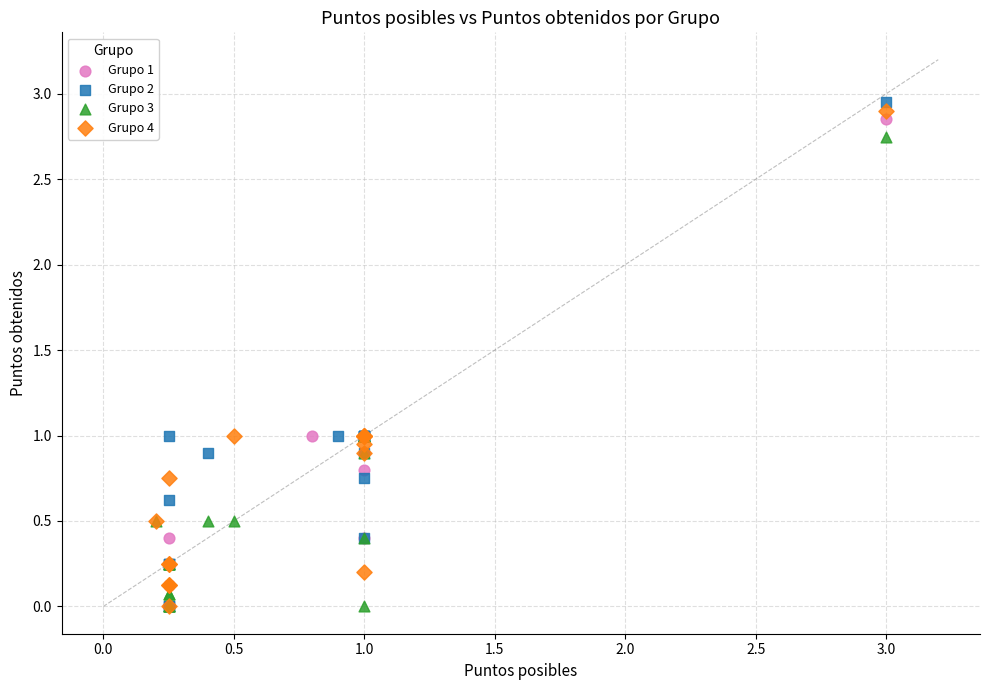

Which series has the widest spread of Y values?

Grupo 2